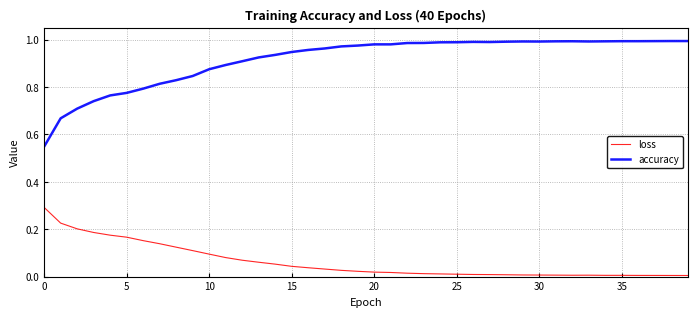

What is the highest value of the loss series?

0.3